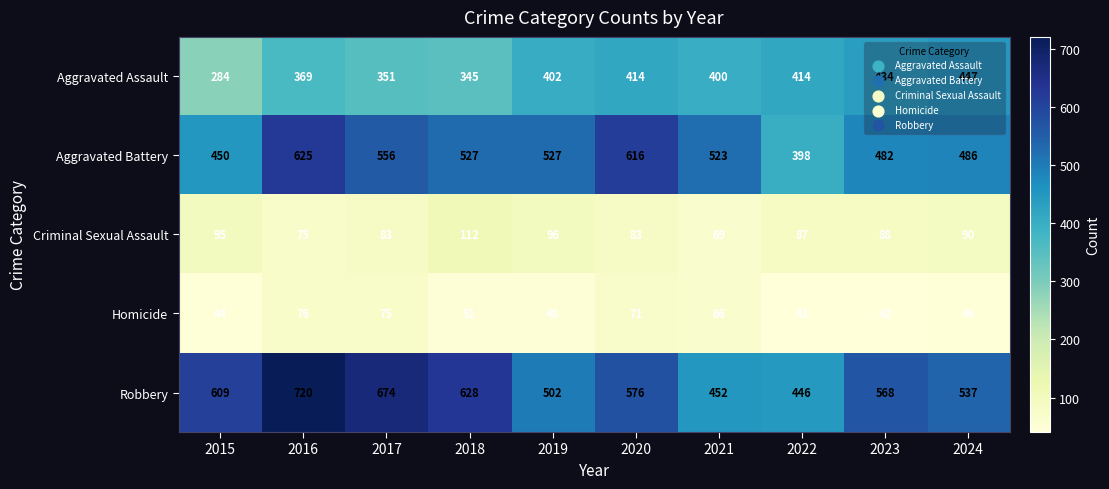

What is the average value of the Aggravated Battery series?

519